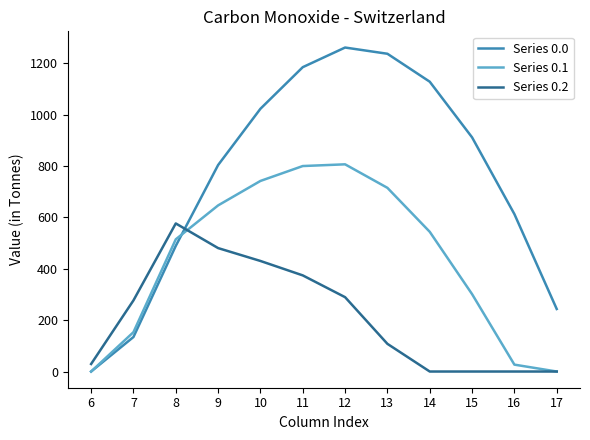

What is the difference between the Series 0.2 values at 12 and 13?

181.7